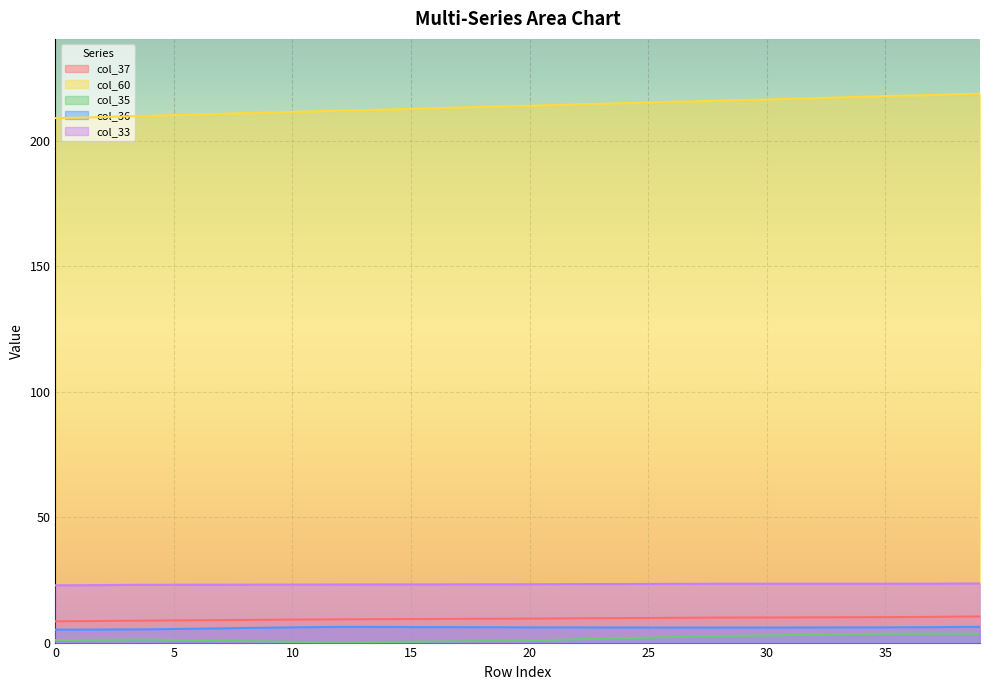

Count the number of categories in the chart.

40